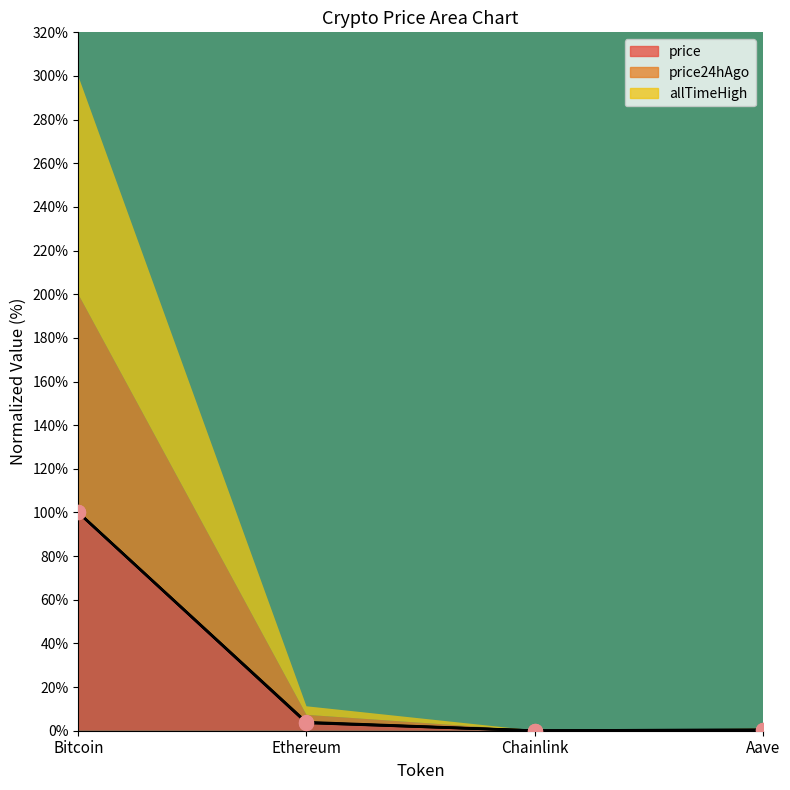

What is the total value across all series at Aave?

1.0